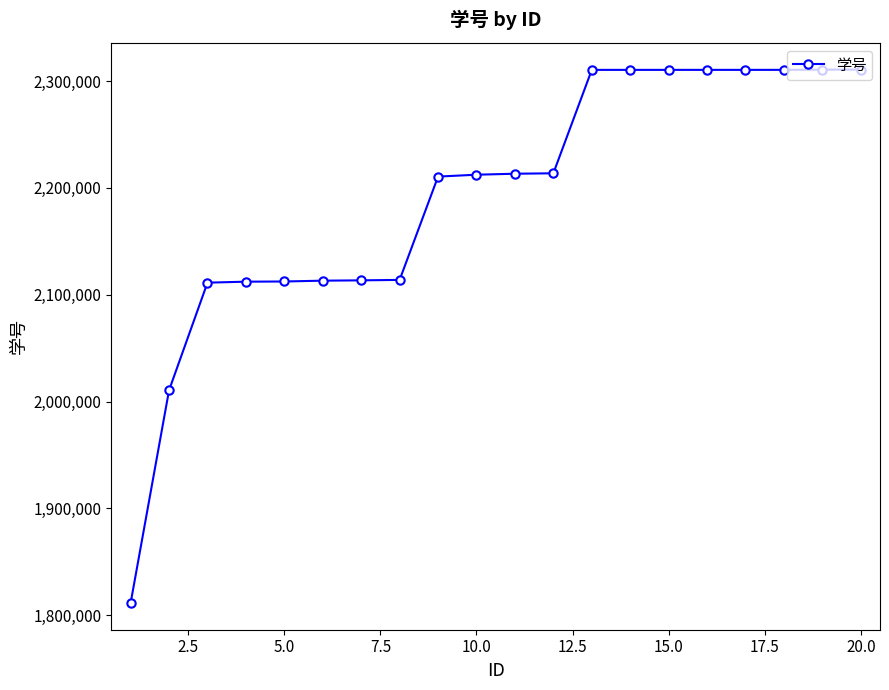

How many data points are less than 2213230?

10